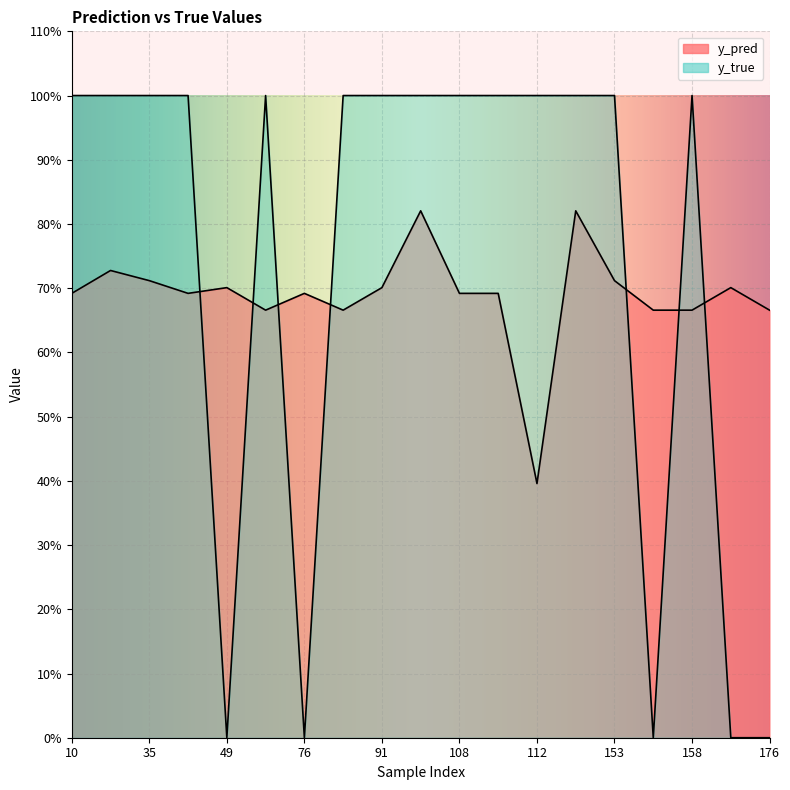

True or false: y_pred and y_true cross at least once.

True